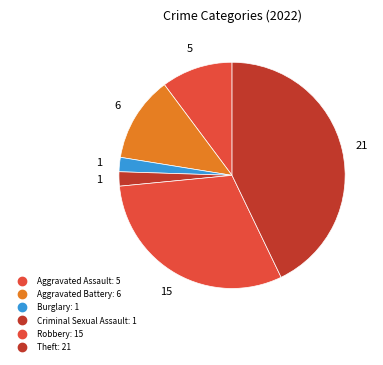

How many slices are in this pie chart?

6